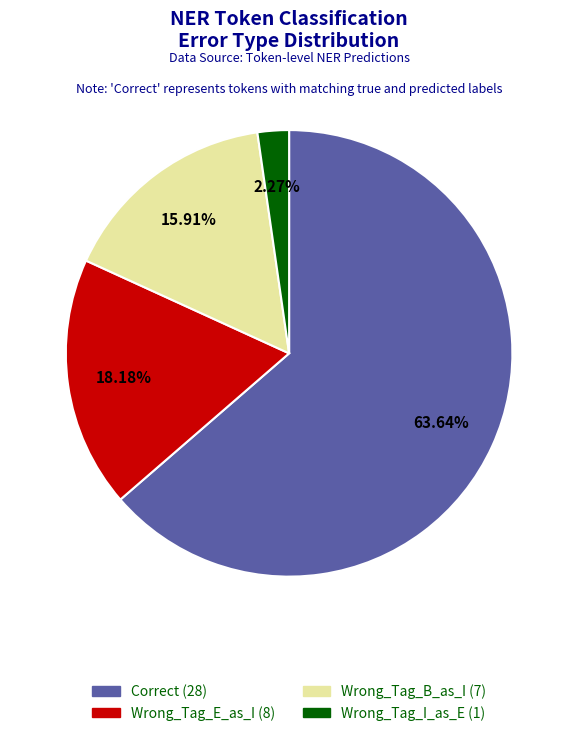

Does any single category account for the majority?

Yes